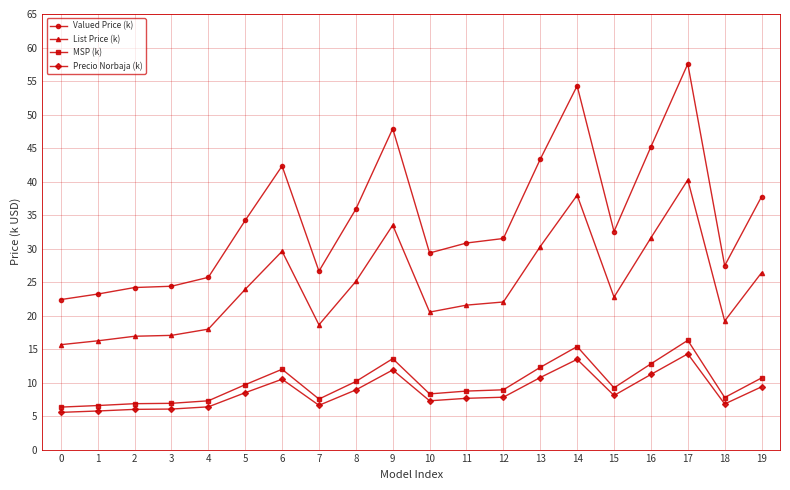

Is it true that Valued Price (k) equals 32.0 at 0?

False